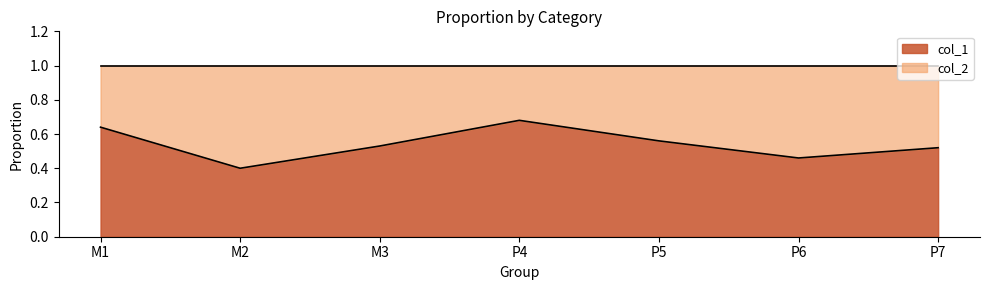

Is it true that the value at M1 is 0.6?

True